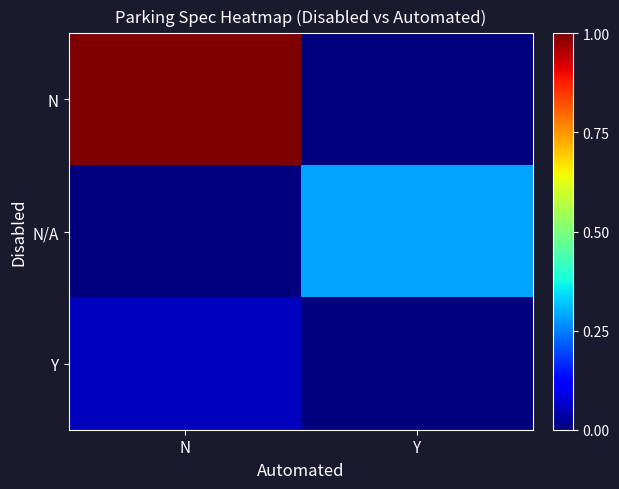

Reading left to right, what are all the values shown in this chart?

N: N=1.0	Y=0.0
N/A: N=0.0	Y=0.3
Y: N=0.1	Y=0.0